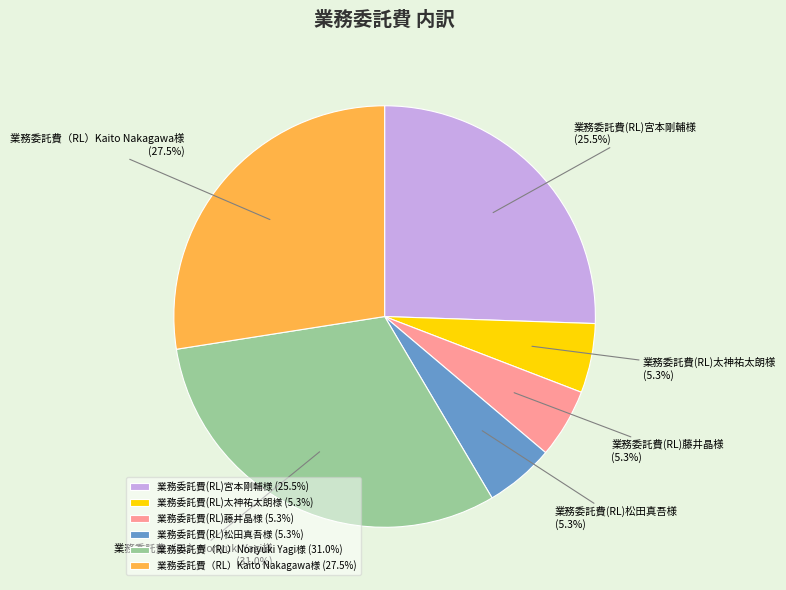

Does 業務委託費（RL）Kaito Nakagawa様 represent more than half of the total?

No